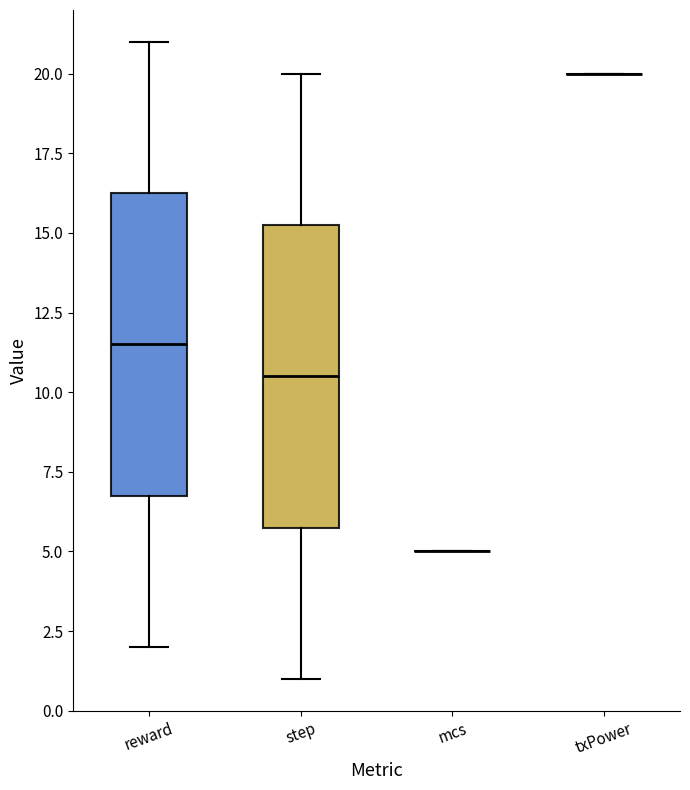

Reading left to right, read every box against the y-axis: the position of its median line, the range the box covers, and the ends of its whiskers. The values are not printed on the chart, so give them approximately, as read against the axis.

reward: median 11.5, box 7.0 to 16.5, whiskers 2.0 to 21.0
step: median 10.5, box 6.0 to 15.5, whiskers 1.0 to 20.0
mcs: box collapsed to a line at 5.0, whiskers 5.0 to 5.0
txPower: box collapsed to a line at 20.0, whiskers 20.0 to 20.0